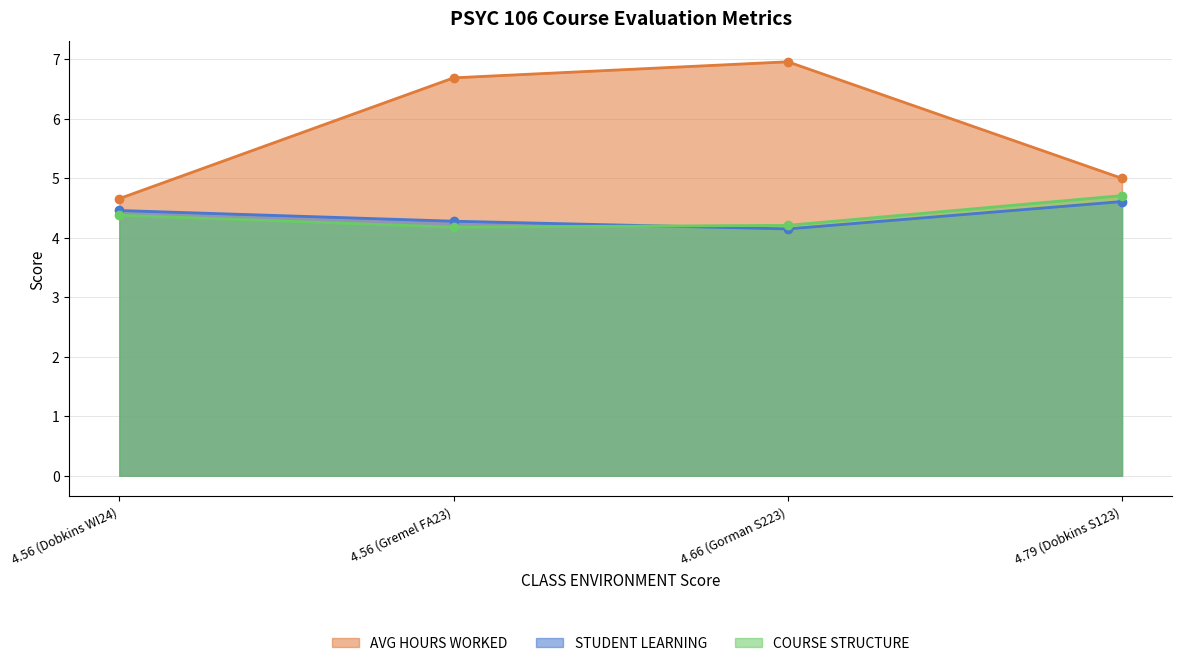

What is the difference between the AVG HOURS WORKED values at 4.66 (Gorman S223) and 4.56 (Dobkins WI24)?

2.3